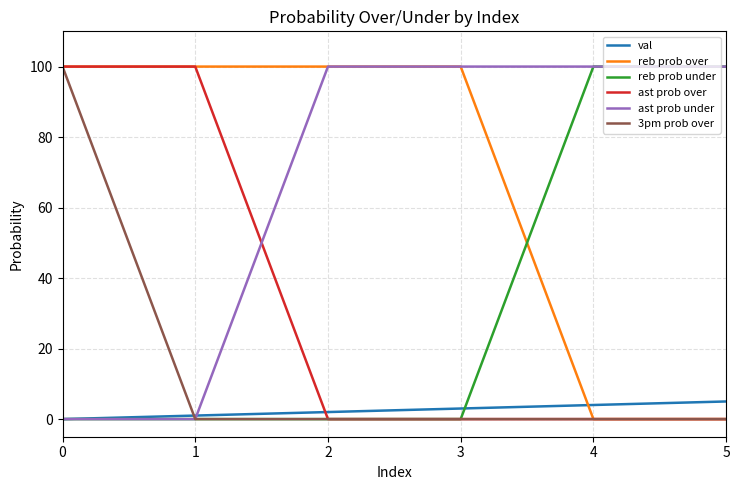

At how many categories does at least one series exceed 53?

6